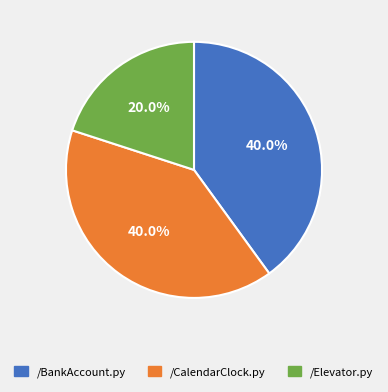

Which category has the smallest portion of the pie?

/Elevator.py